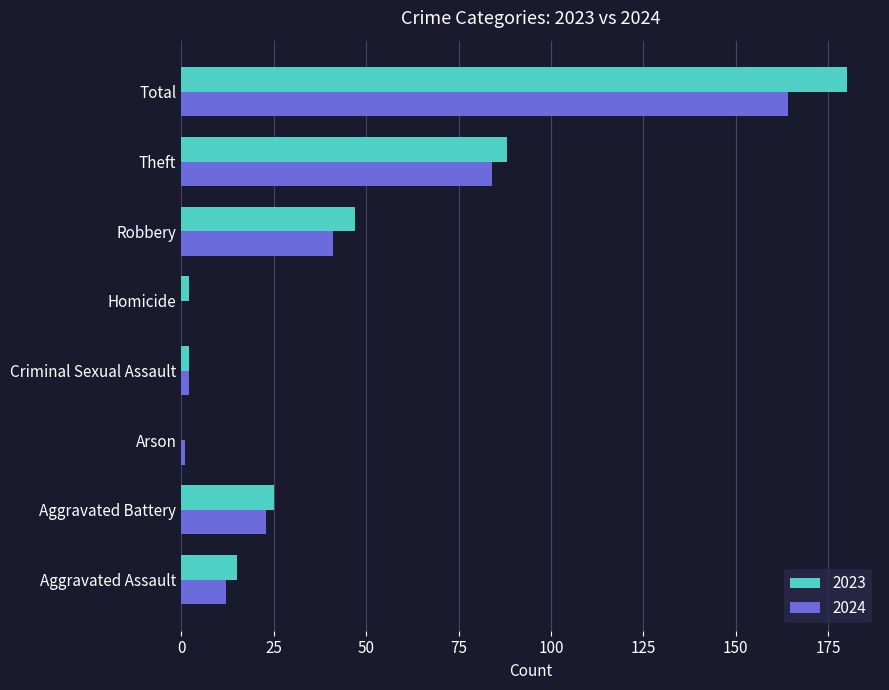

How many series are shown in this chart?

2